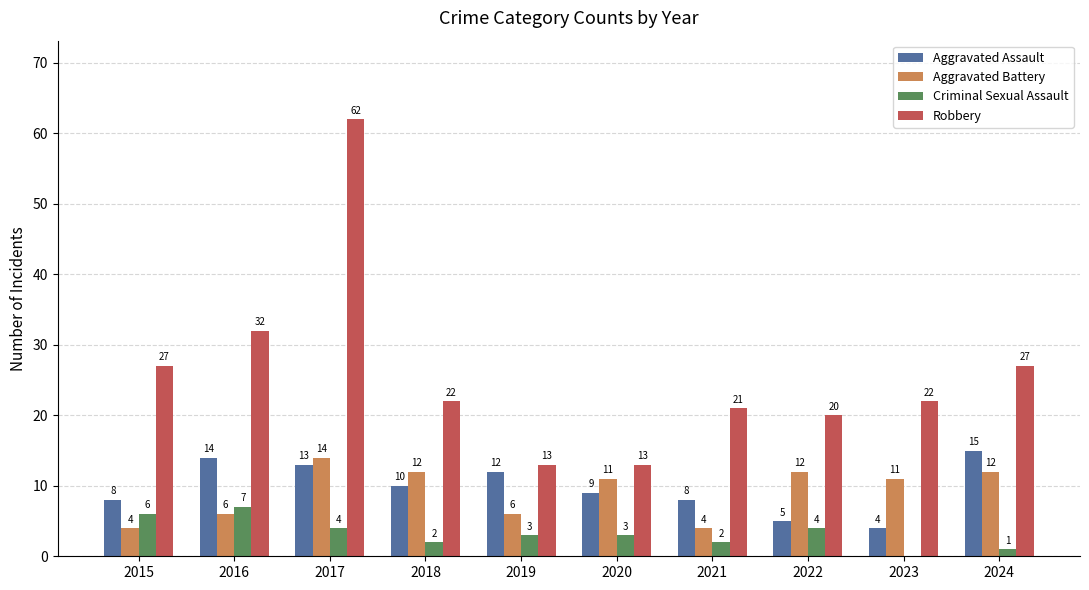

The value of Criminal Sexual Assault at 2019 is 3. True or false?

True